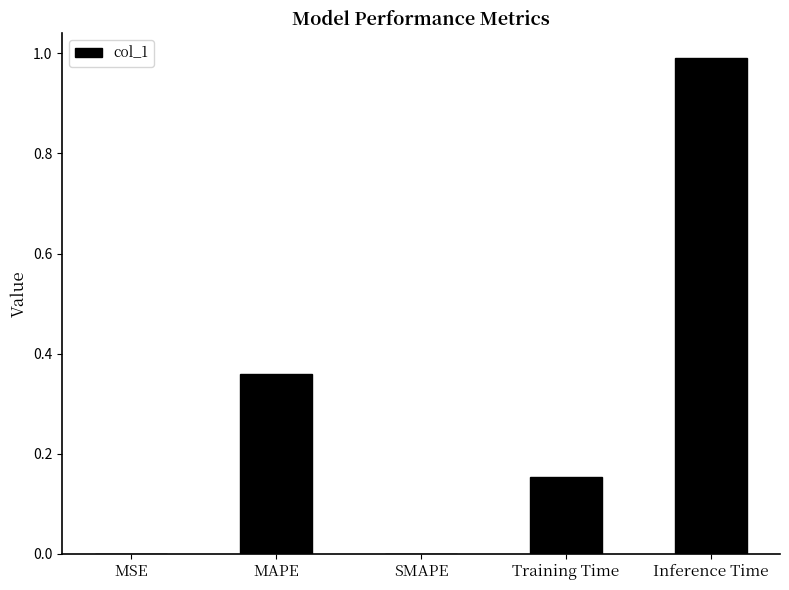

At which category does the chart reach its peak across all series?

Inference Time